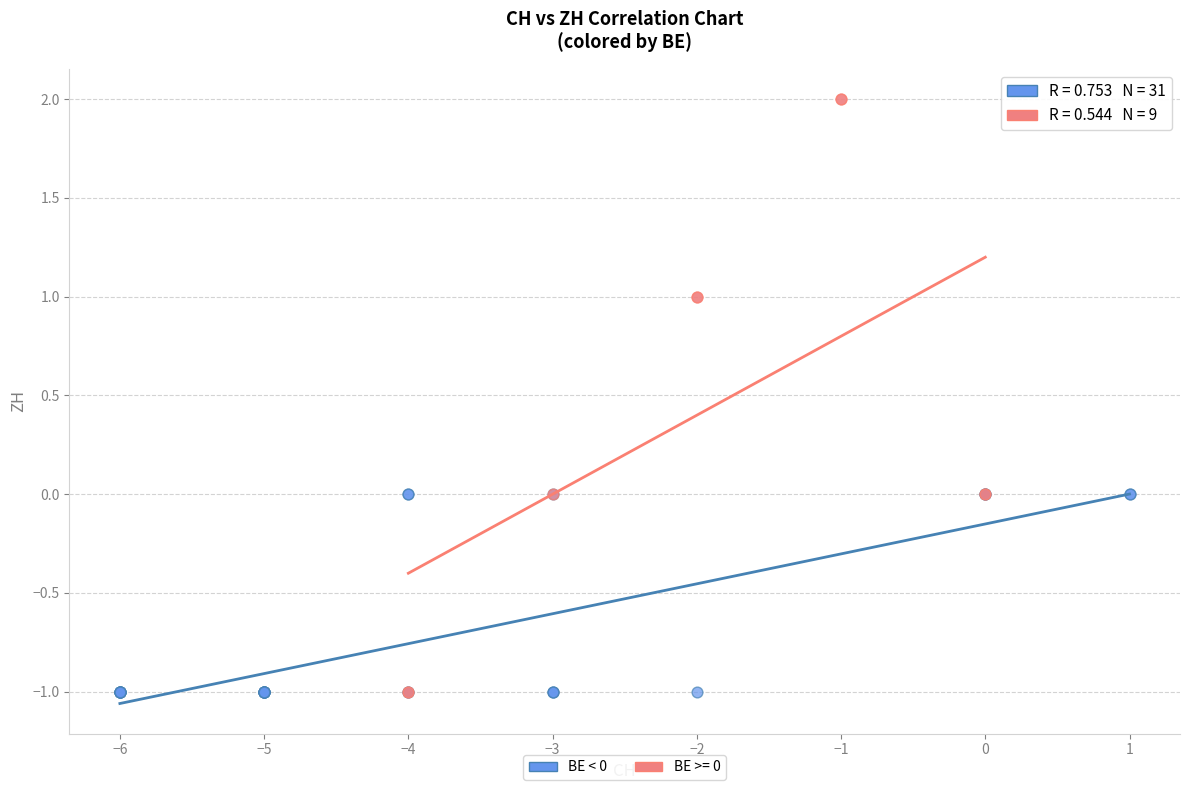

Which series has the widest spread of Y values?

BE >= 0